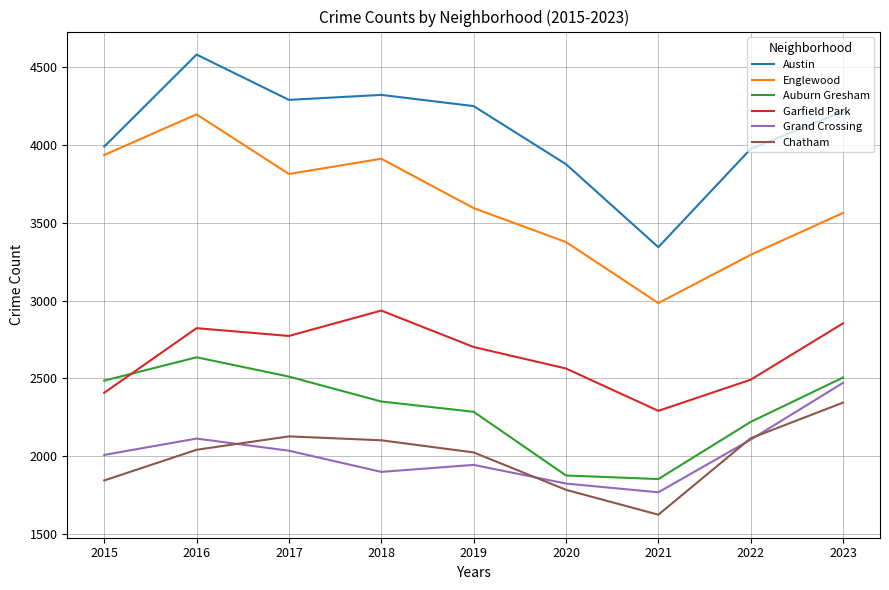

Which series has the largest range (max minus min)?

Austin